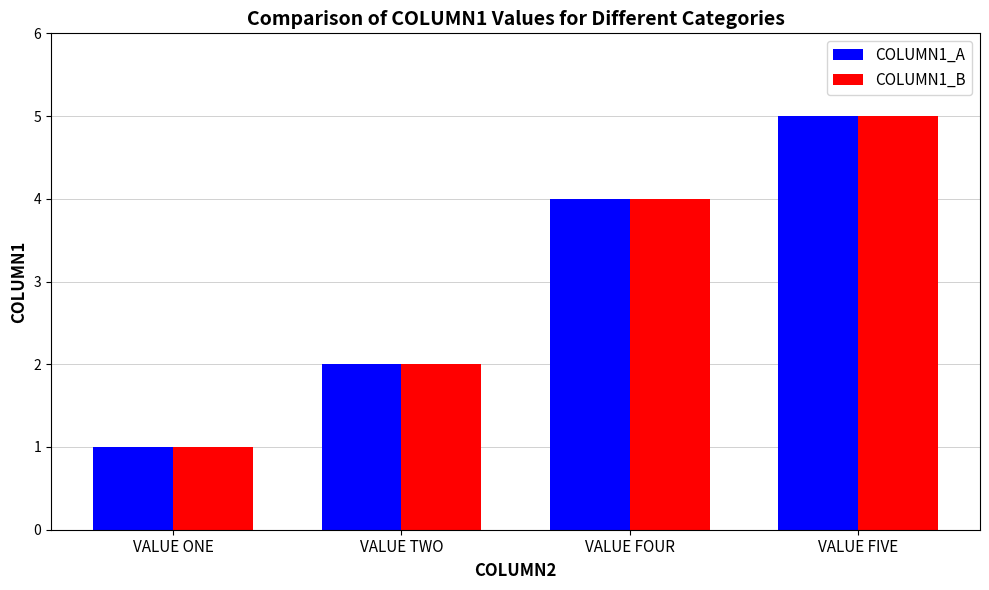

How many bars are there in total?

8